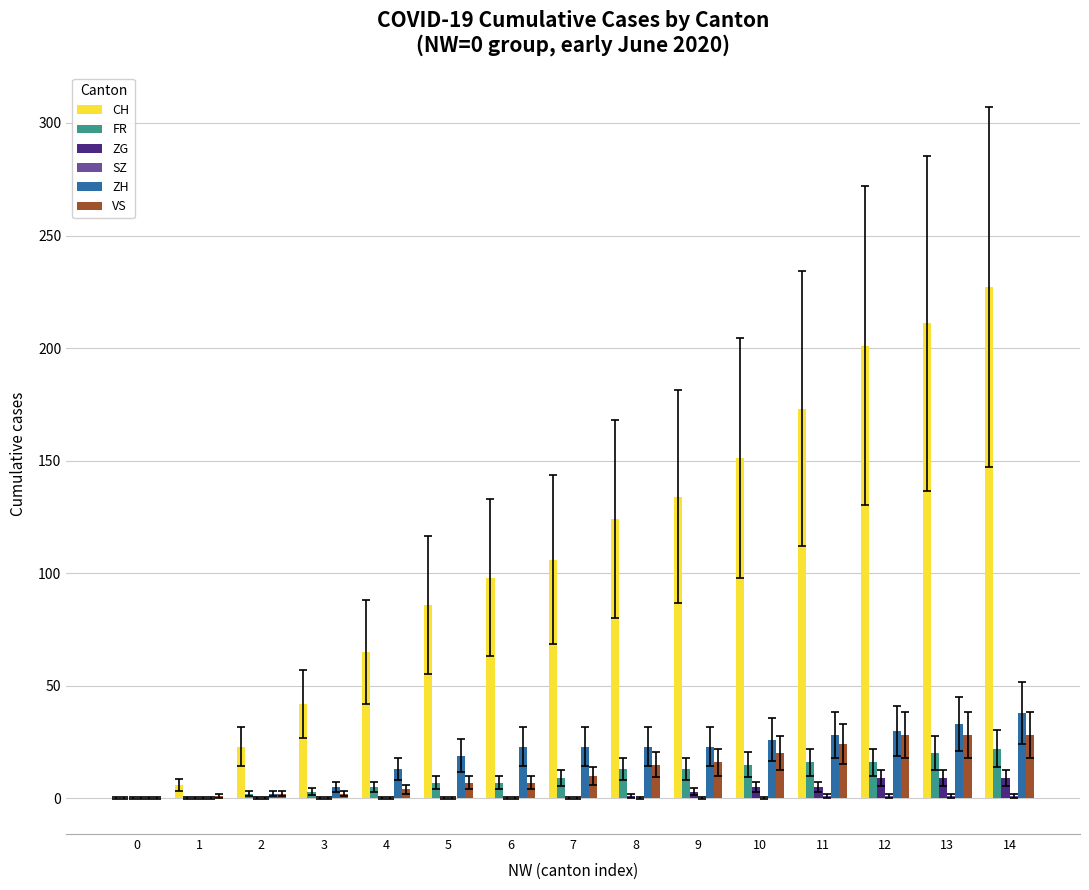

At which category does the chart reach its peak across all series?

14